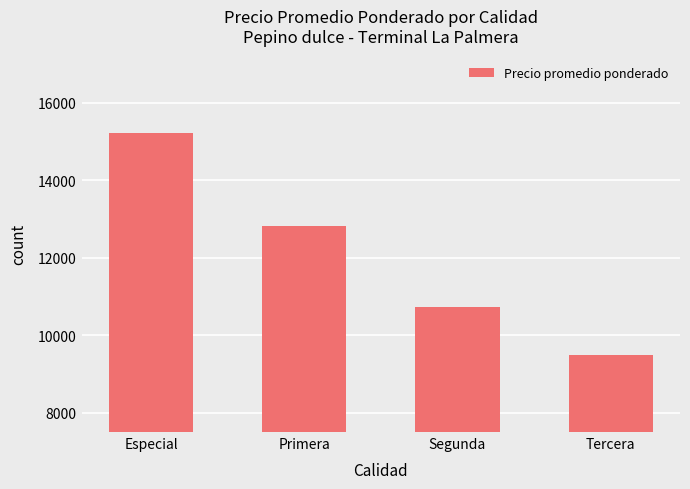

At which label is the value closest to 12363?

Primera